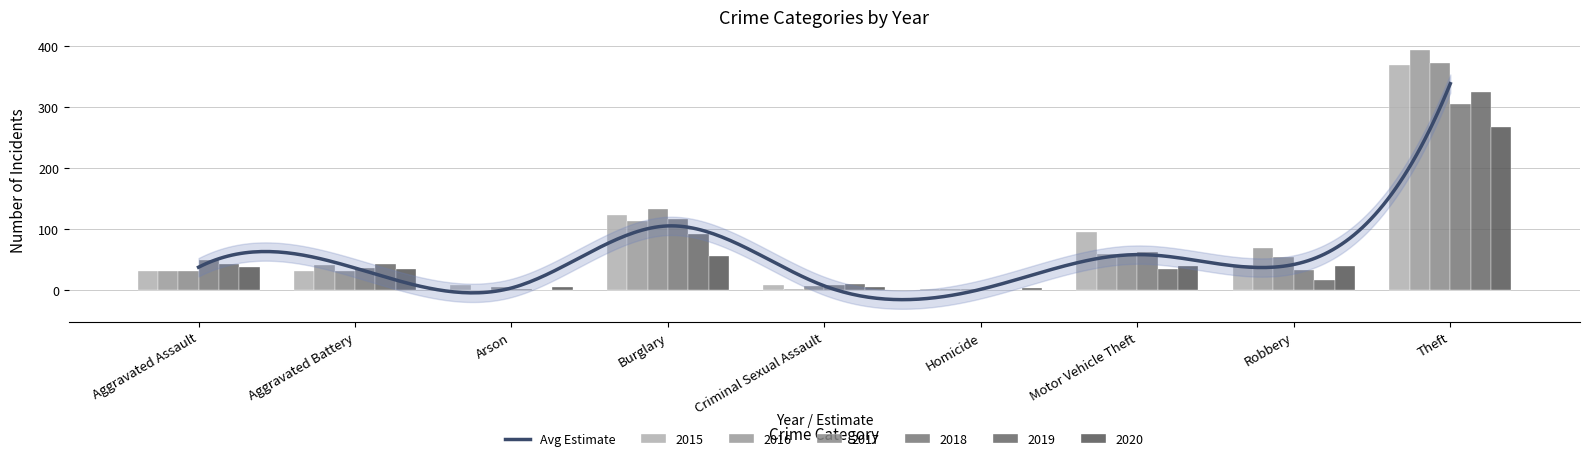

What is the difference between the maximum and minimum values in the 2017 series?

370